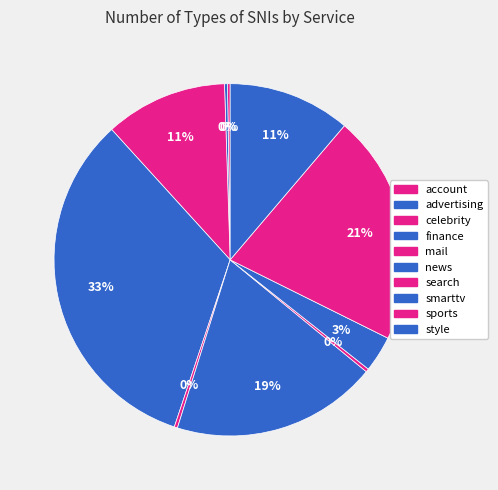

Do sports and account together represent more than half of the pie?

No